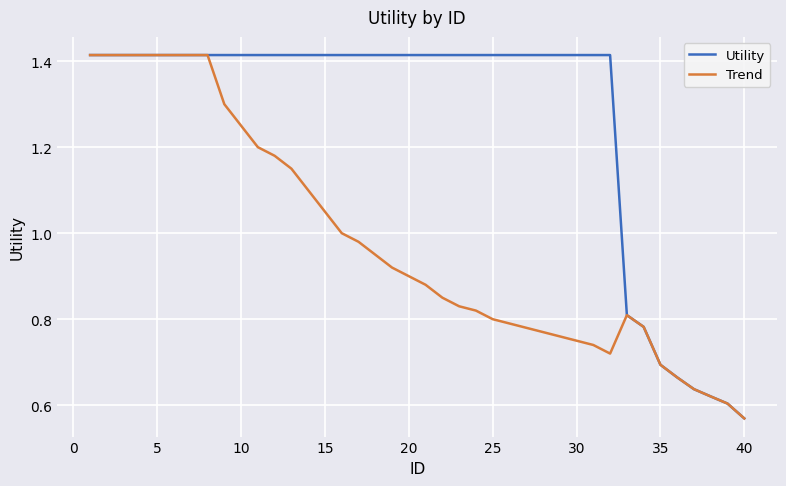

Which series has the largest total across all categories?

Utility